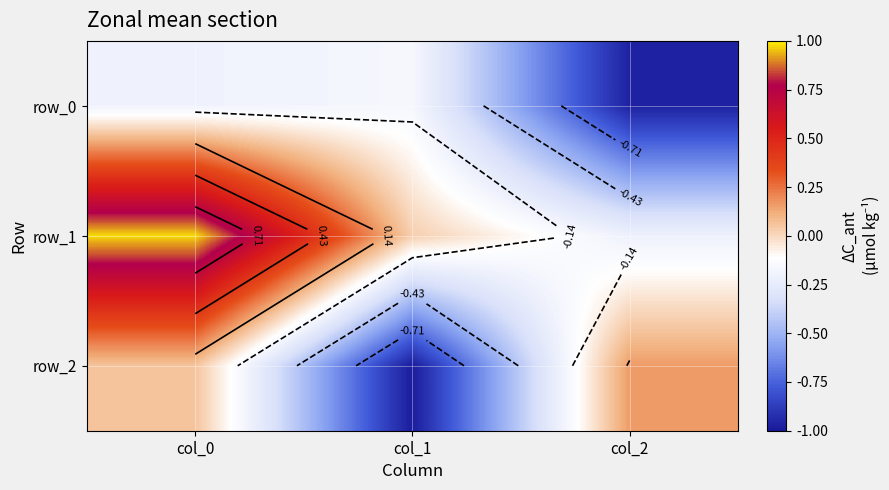

The value of row_0 at col_2 is -1.0. True or false?

True